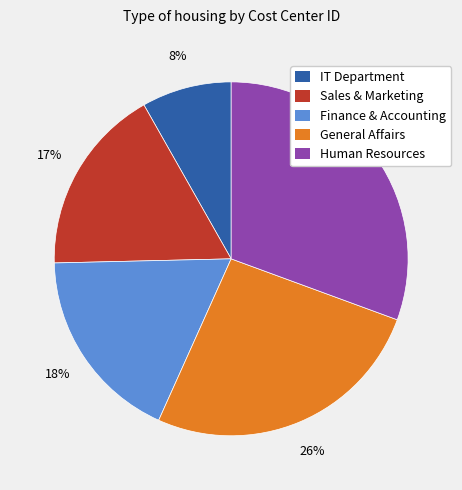

Do Sales & Marketing and IT Department together represent more than half of the pie?

No